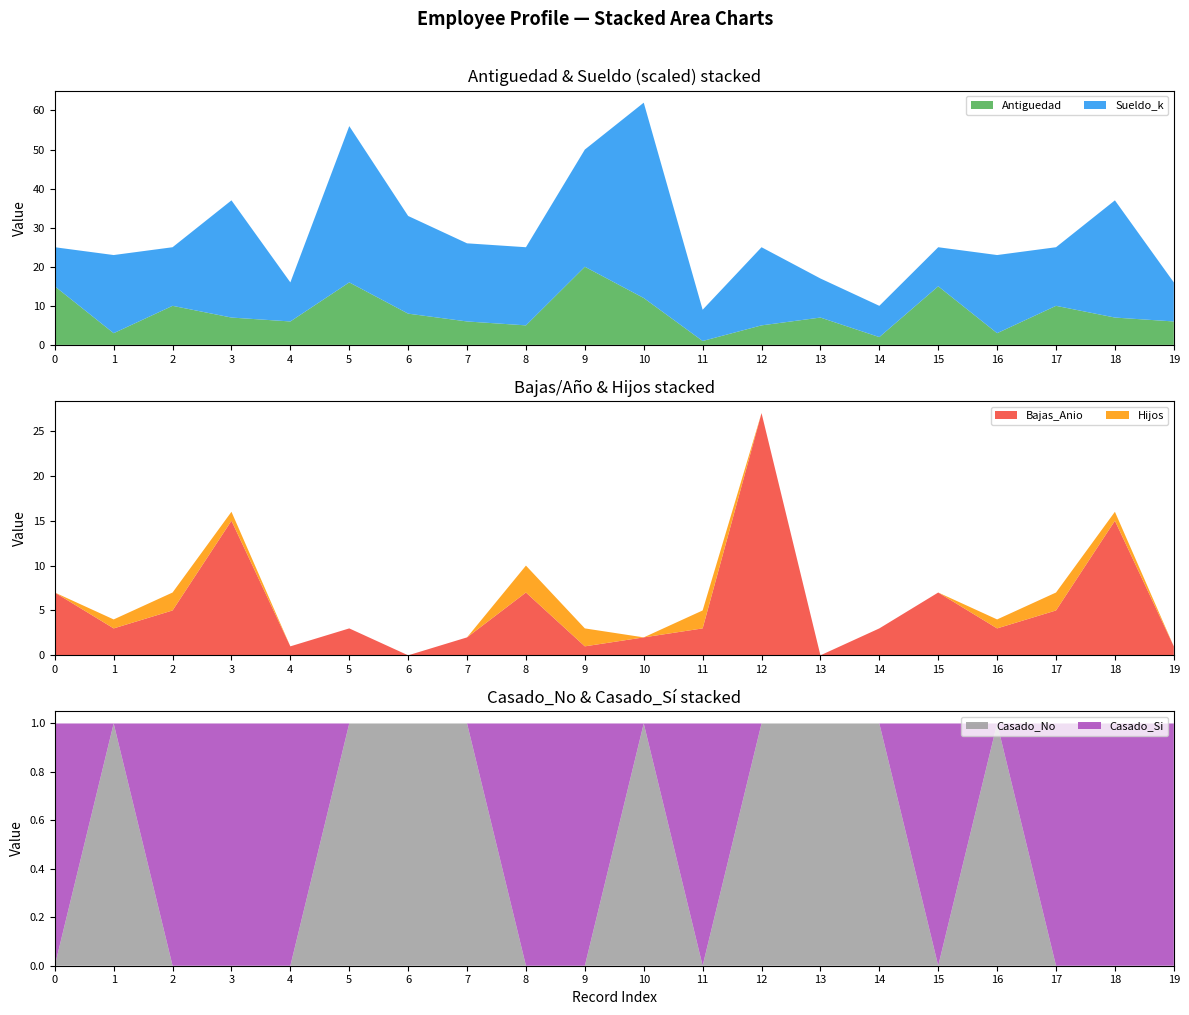

Reading right to left, transcribe all the data shown in this chart.

Antiguedad: 19=6	18=7	17=10	16=3	15=15	14=2	13=7	12=5	11=1	10=12	9=20	8=5	7=6	6=8	5=16	4=6	3=7	2=10	1=3	0=15
Sueldo_k: 19=10	18=30	17=15	16=20	15=10	14=8	13=10	12=20	11=8	10=50	9=30	8=20	7=20	6=25	5=40	4=10	3=30	2=15	1=20	0=10
Bajas_Anio: 19=1	18=15	17=5	16=3	15=7	14=3	13=0	12=27	11=3	10=2	9=1	8=7	7=2	6=0	5=3	4=1	3=15	2=5	1=3	0=7
Hijos: 19=0	18=1	17=2	16=1	15=0	14=0	13=0	12=0	11=2	10=0	9=2	8=3	7=0	6=0	5=0	4=0	3=1	2=2	1=1	0=0
Casado_No: 19=0	18=0	17=0	16=1	15=0	14=1	13=1	12=1	11=0	10=1	9=0	8=0	7=1	6=1	5=1	4=0	3=0	2=0	1=1	0=0
Casado_Si: 19=1	18=1	17=1	16=0	15=1	14=0	13=0	12=0	11=1	10=0	9=1	8=1	7=0	6=0	5=0	4=1	3=1	2=1	1=0	0=1